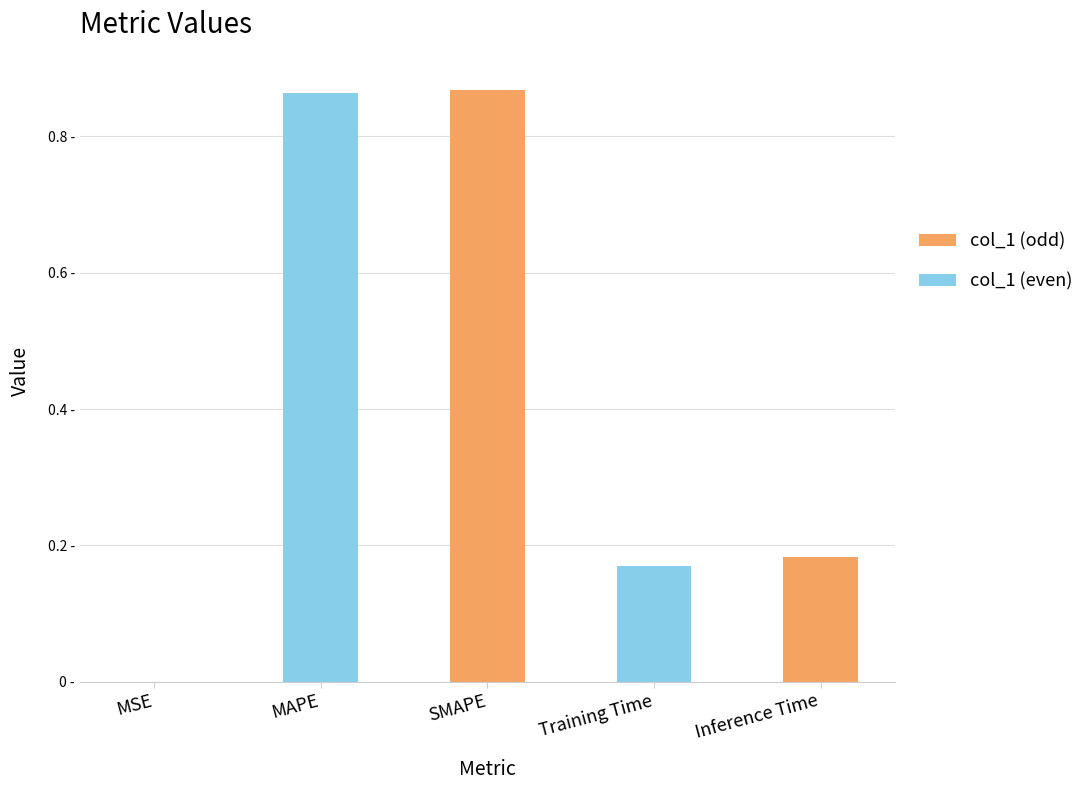

At which category does the chart reach its minimum across all series?

MSE